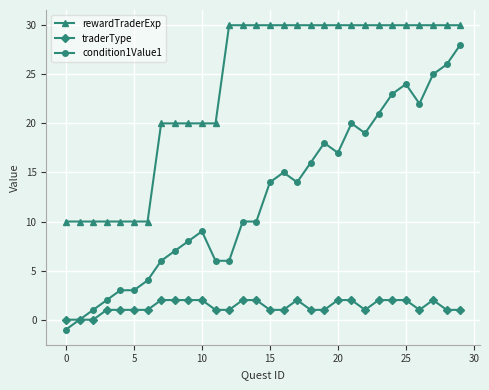

What is the difference between the second highest and second lowest values in the traderType series?

2